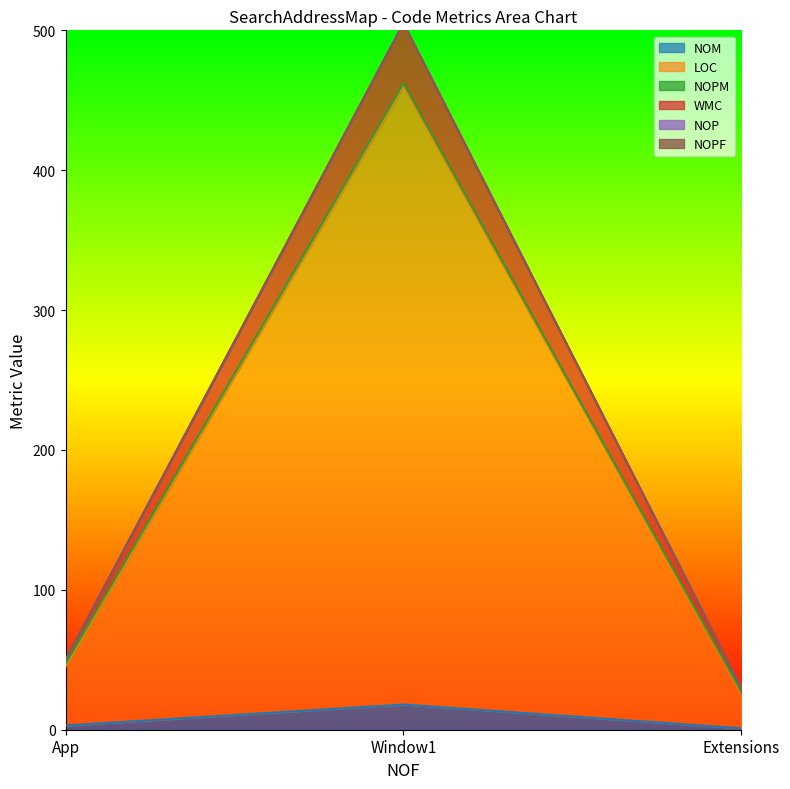

At which category does the chart reach its minimum across all series?

Extensions